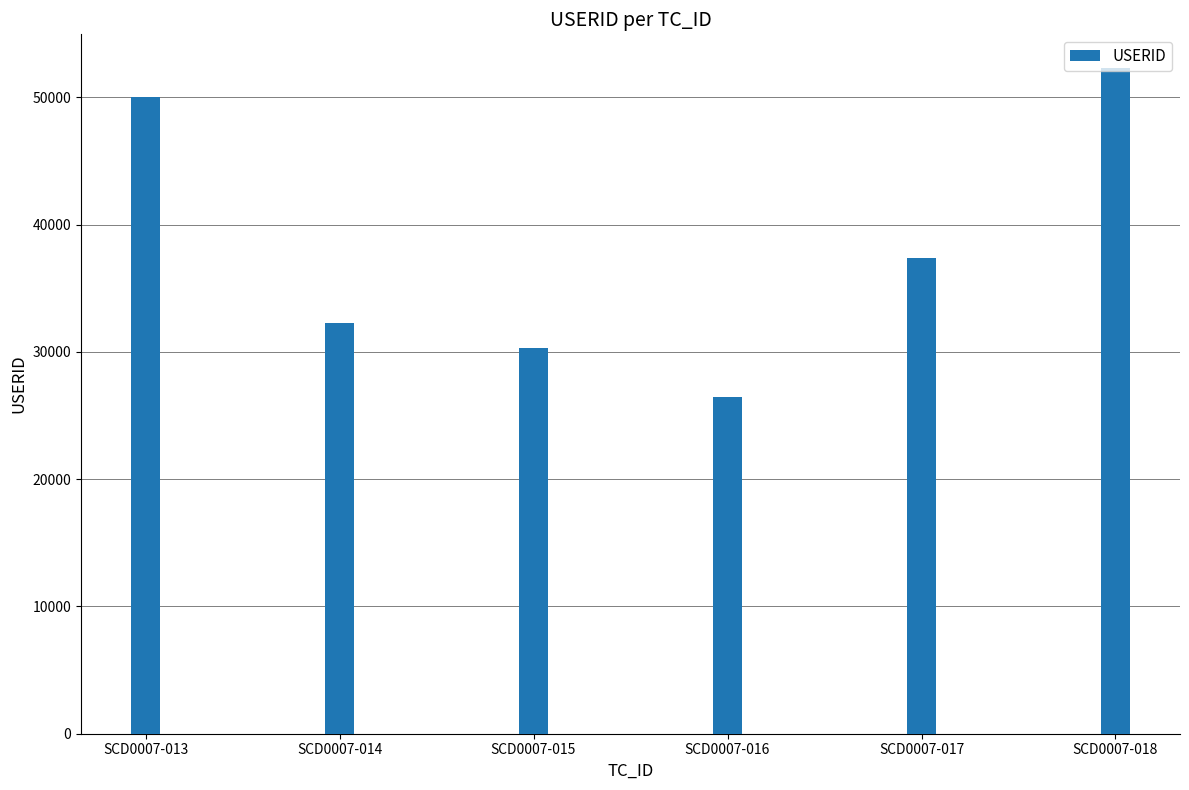

What is the difference between the values at SCD0007-018 and SCD0007-016?

25844